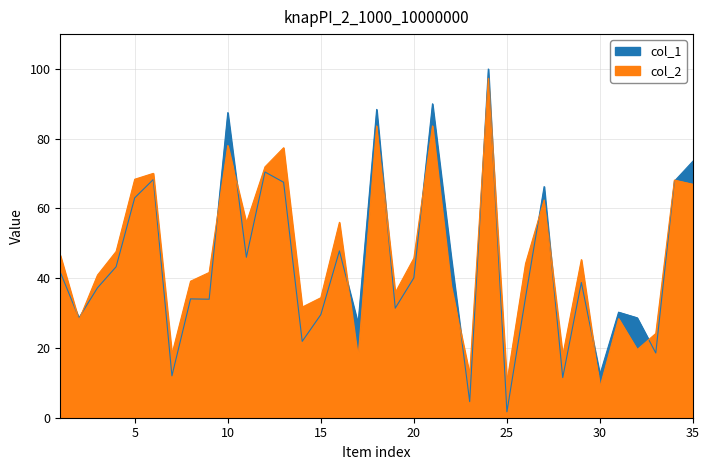

In col_1, how many points are lower than both neighbors (excluding endpoints)?

12